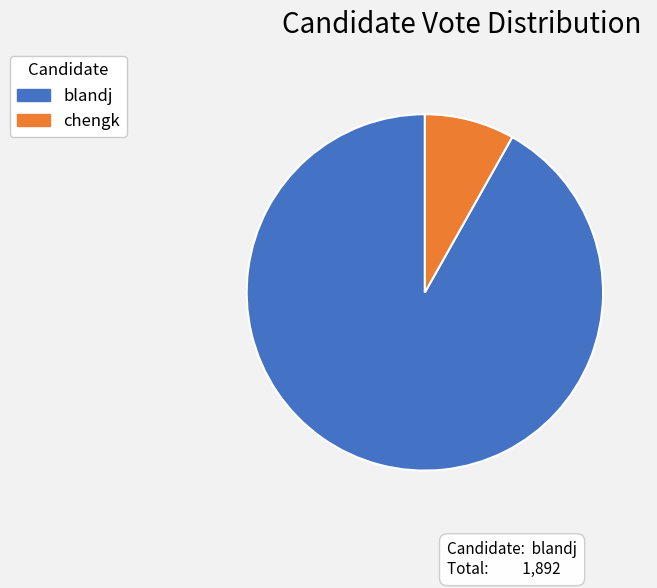

True or false: blandj accounts for 98% of the total.

False